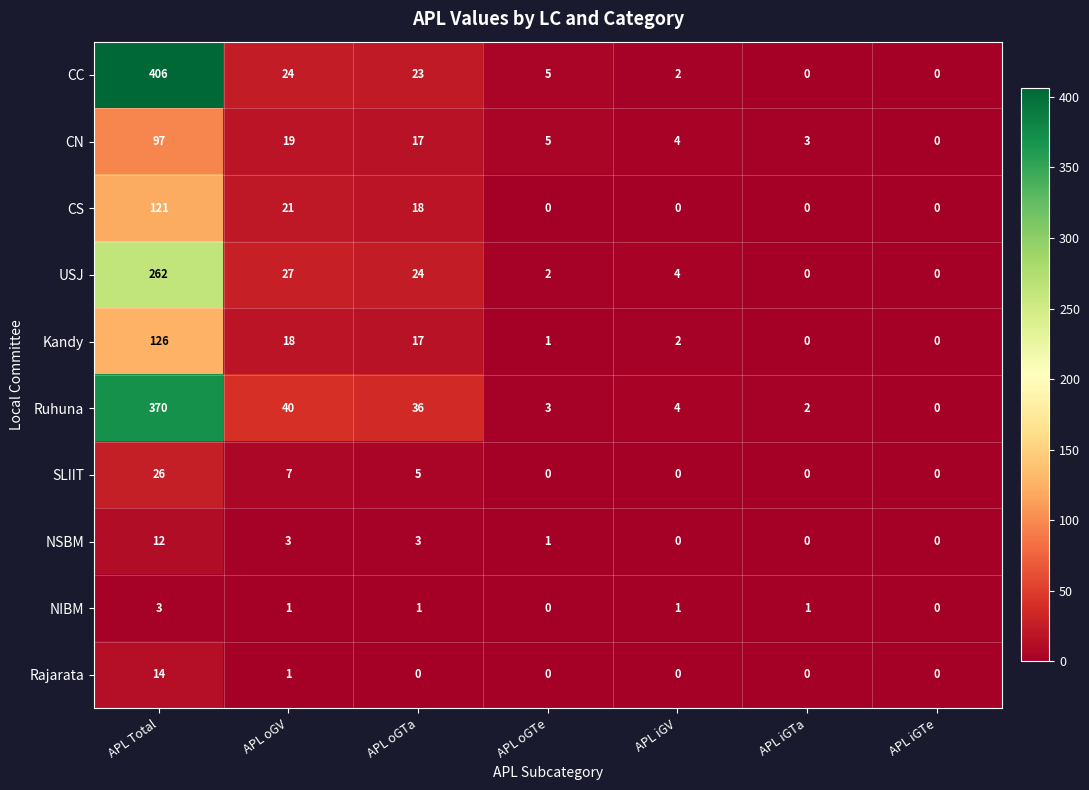

Which series has the largest total across all categories?

CC